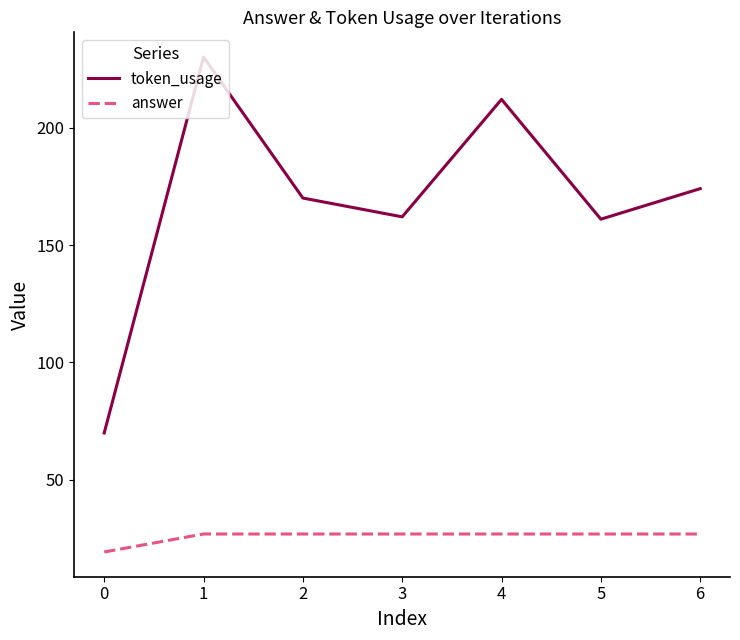

Rank the series at 5 from lowest to highest value.

answer, token_usage